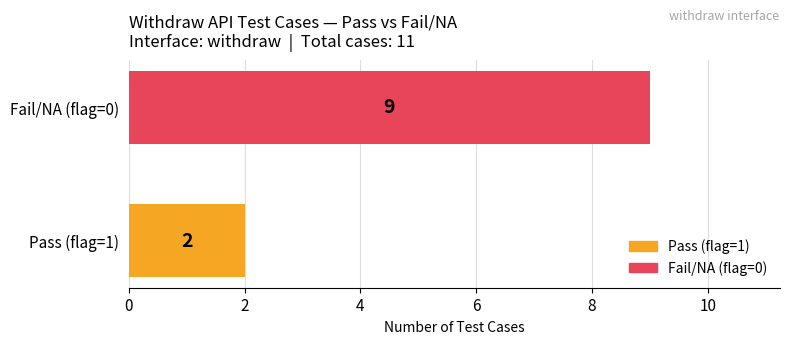

At which label is the value closest to 5?

Pass (flag=1)